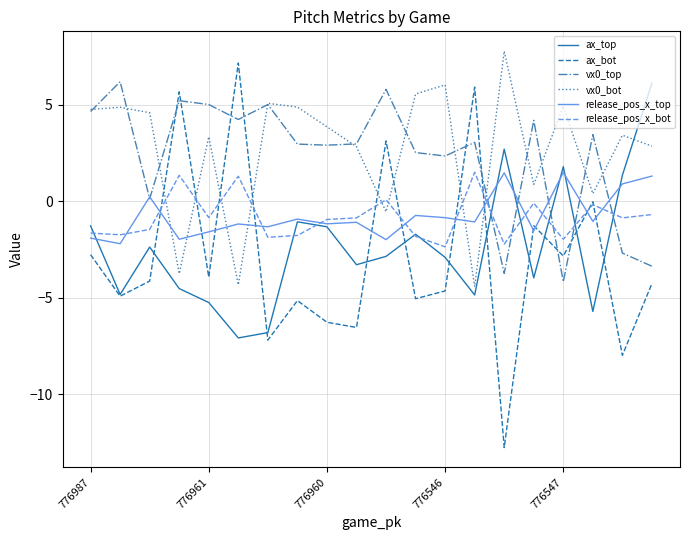

True or false: vx0_top and ax_bot cross at least once.

True